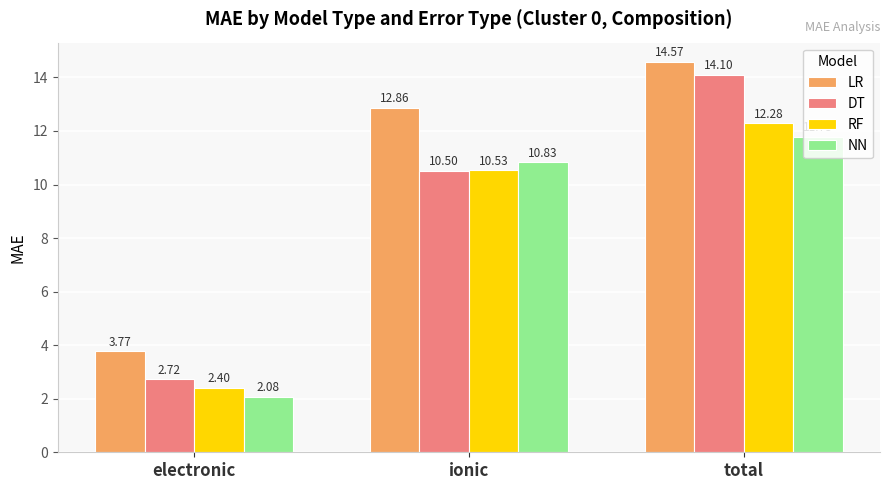

What is the difference between the RF values at electronic and total?

9.9